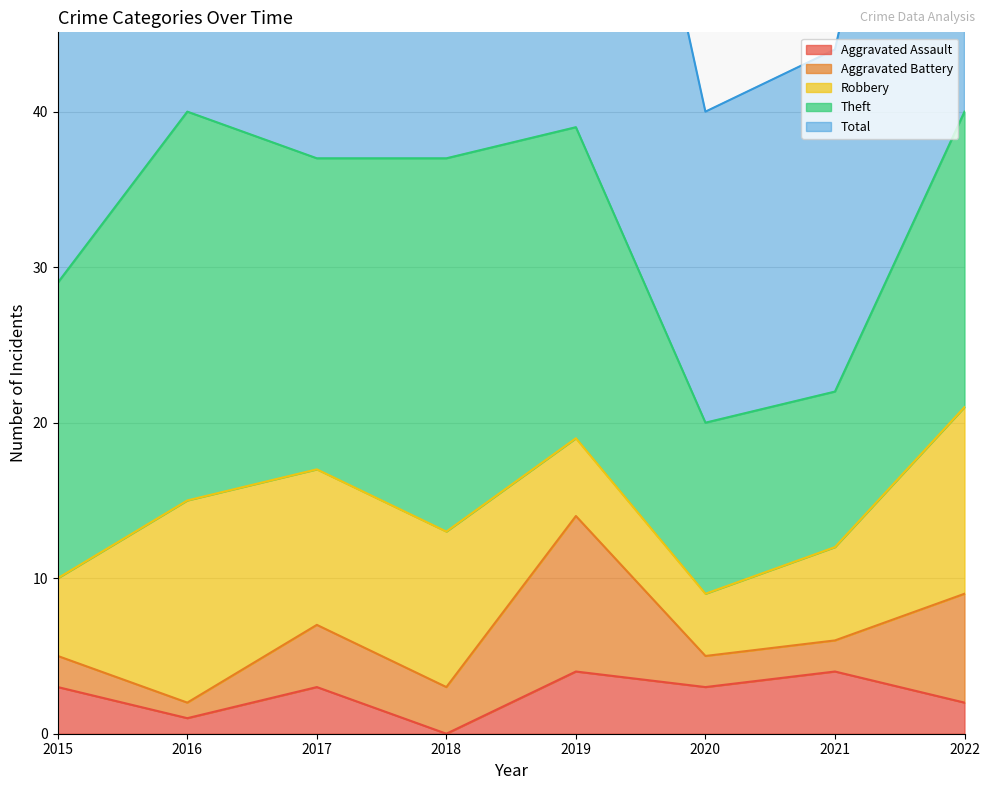

At which label does Aggravated Assault first exceed 3?

2019